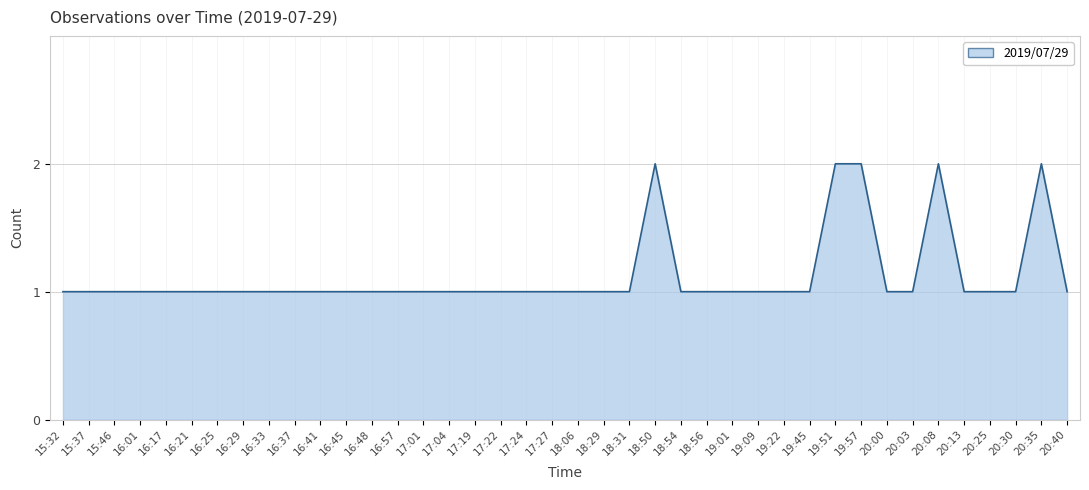

Between 17:19 and 19:51, which is larger?

19:51